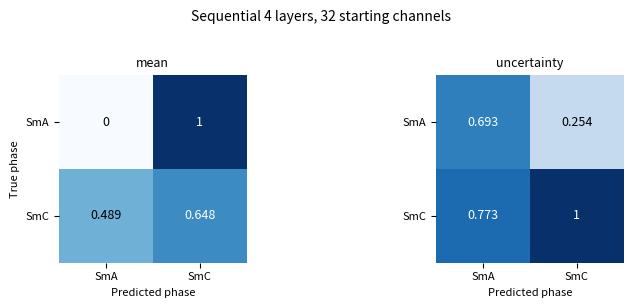

Which series has the largest range (max minus min)?

SmA